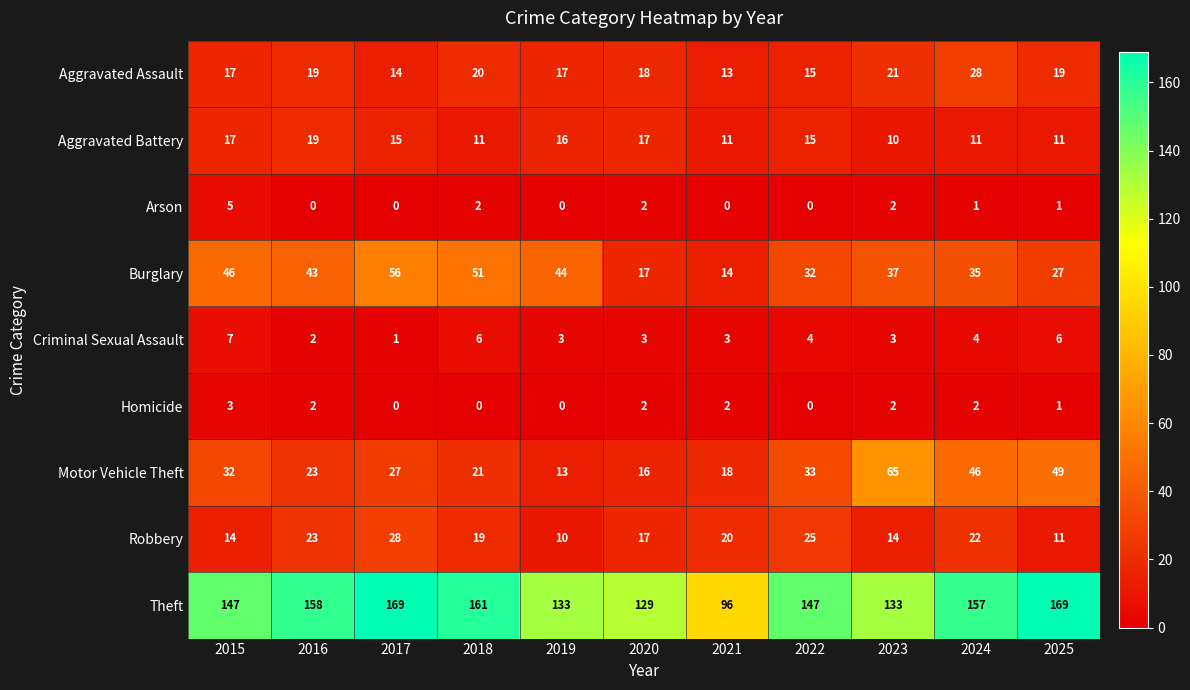

What is the total value across all series at 2018?

291